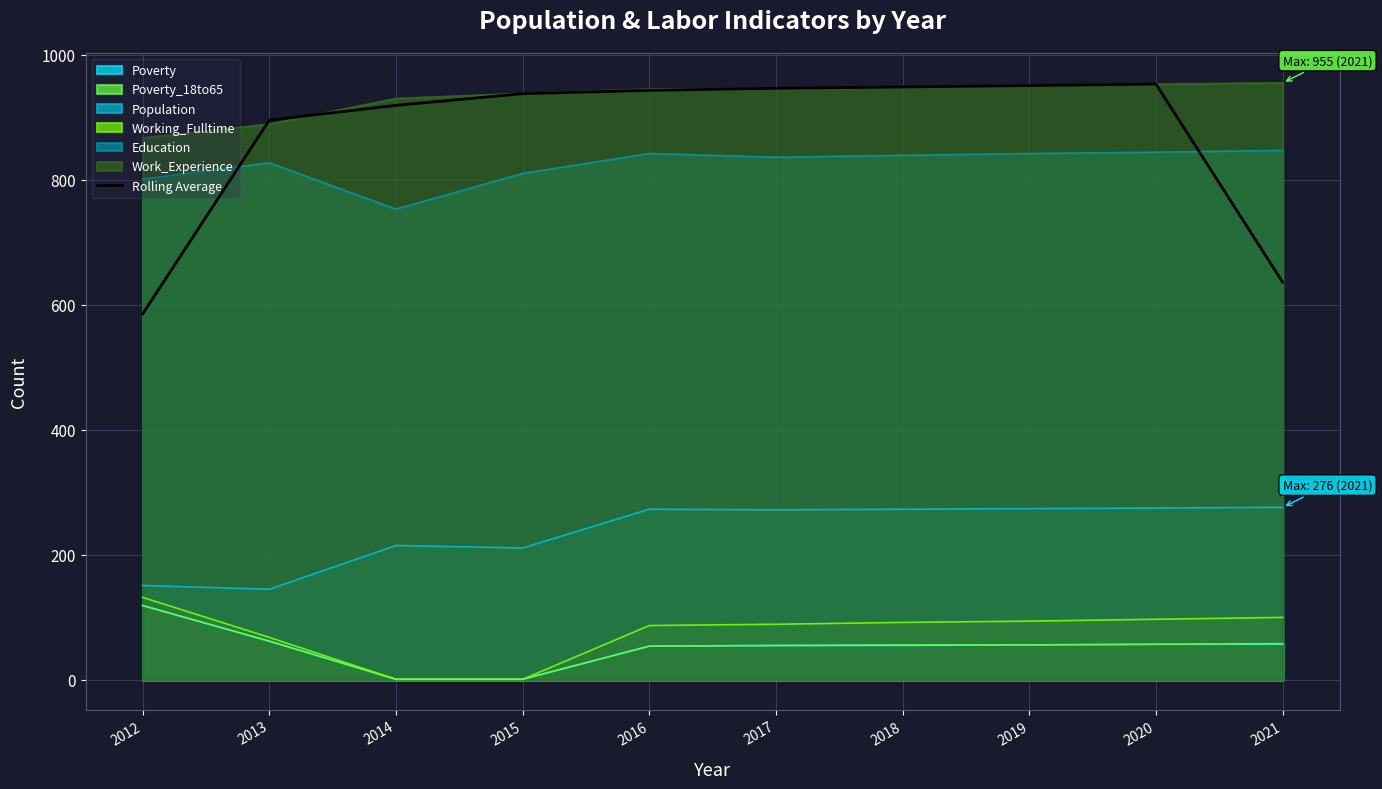

Count the number of categories in the chart.

10